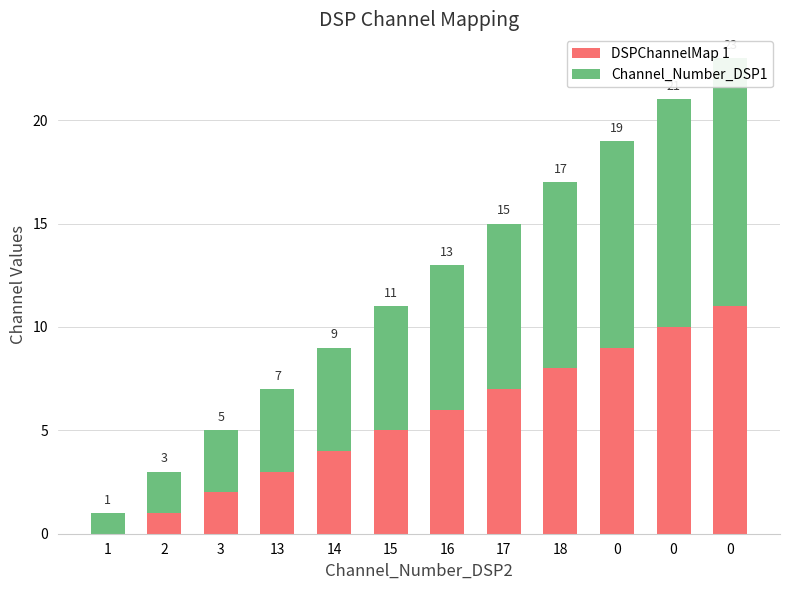

How many groups of bars are there?

12